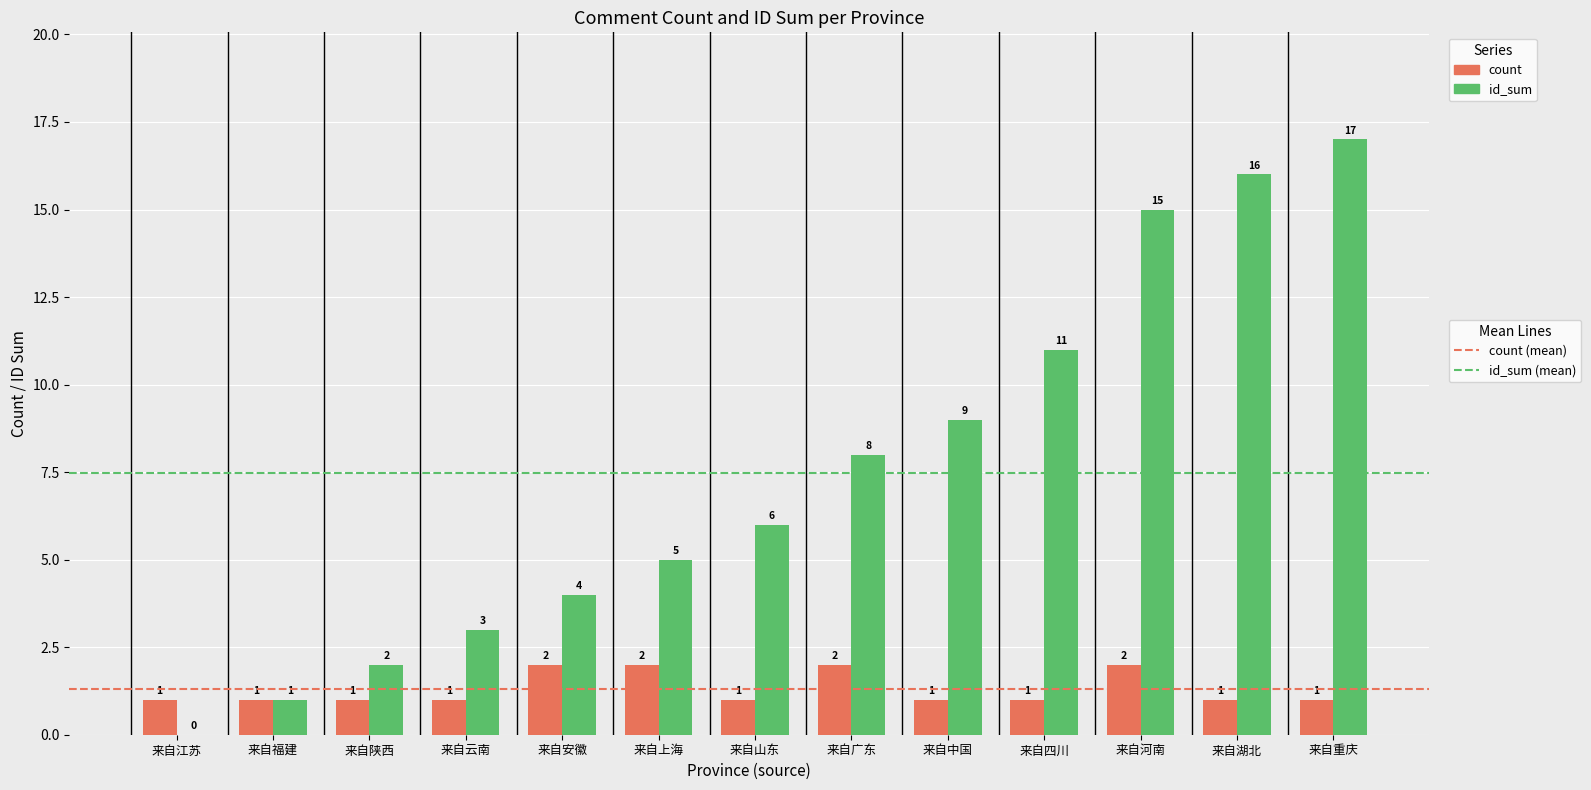

How many series are shown in this chart?

2